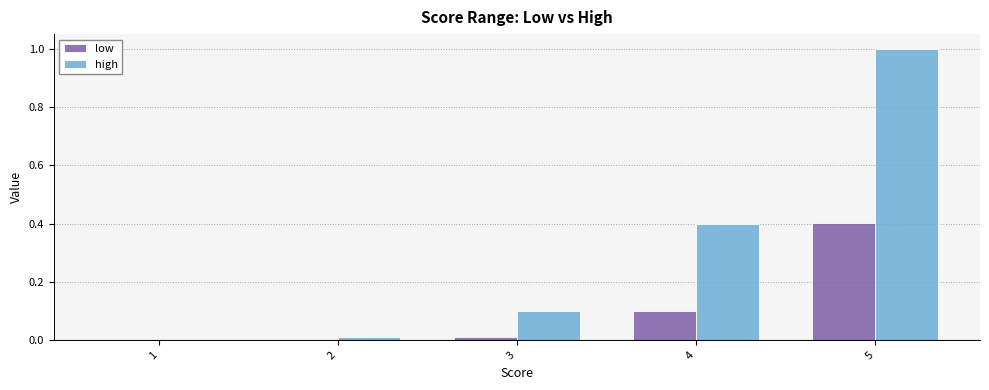

How many groups of bars are there?

5